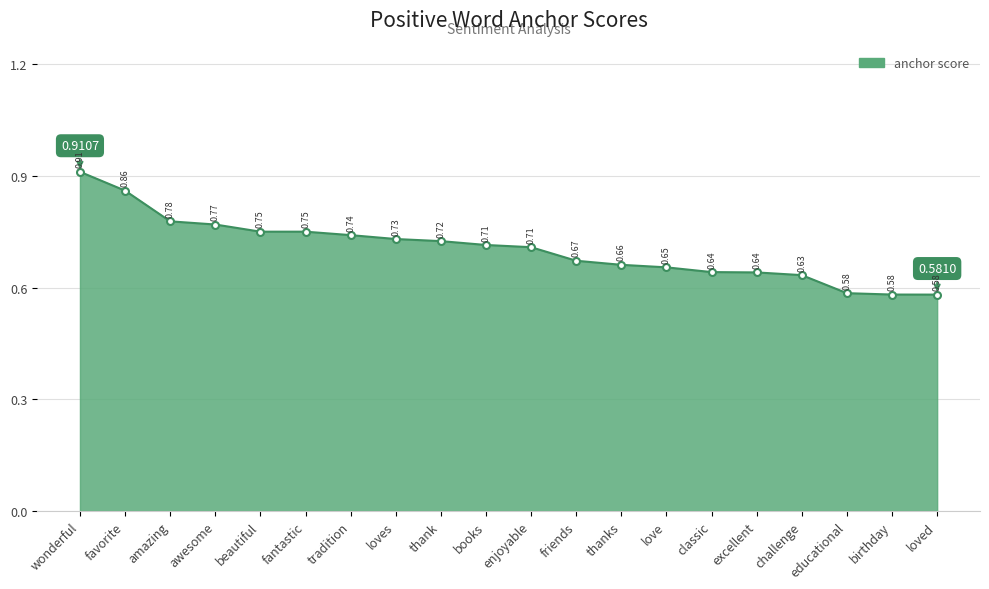

What is the sum of all values?

14.1